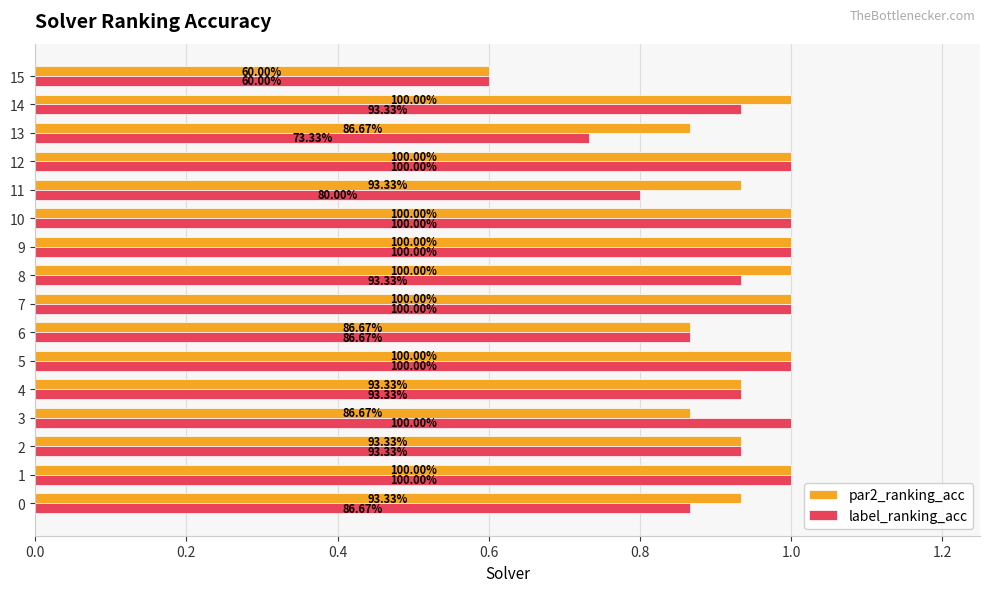

What are all the series names shown in the legend?

par2_ranking_acc, label_ranking_acc